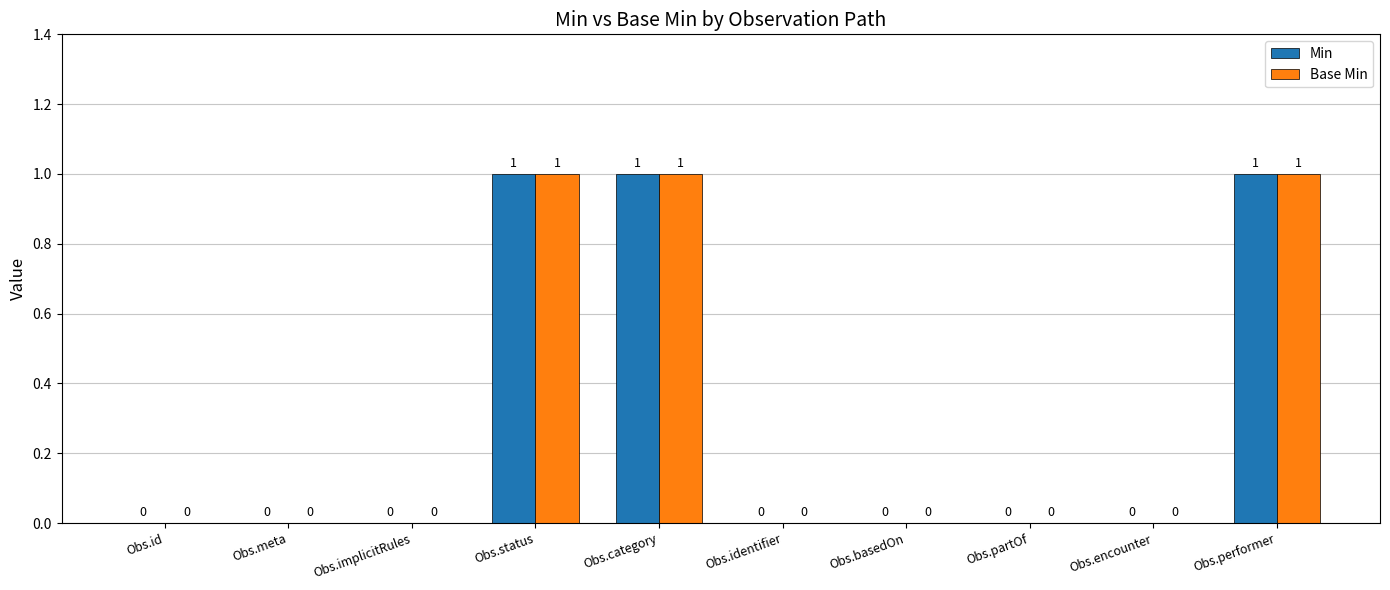

True or false: Base Min has a value of 0 at Obs.meta.

True